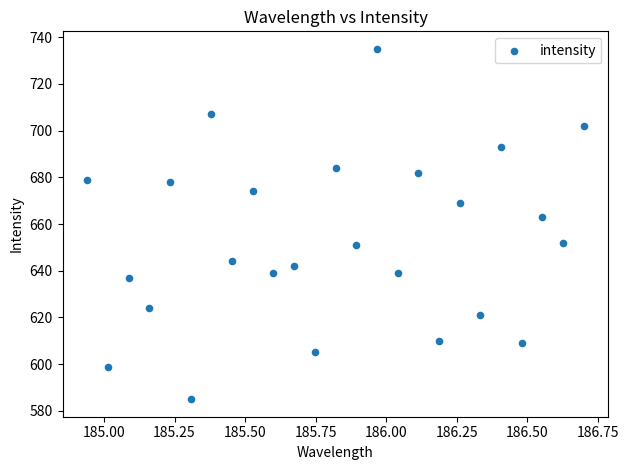

What is the range of Y values (max minus min)?

150